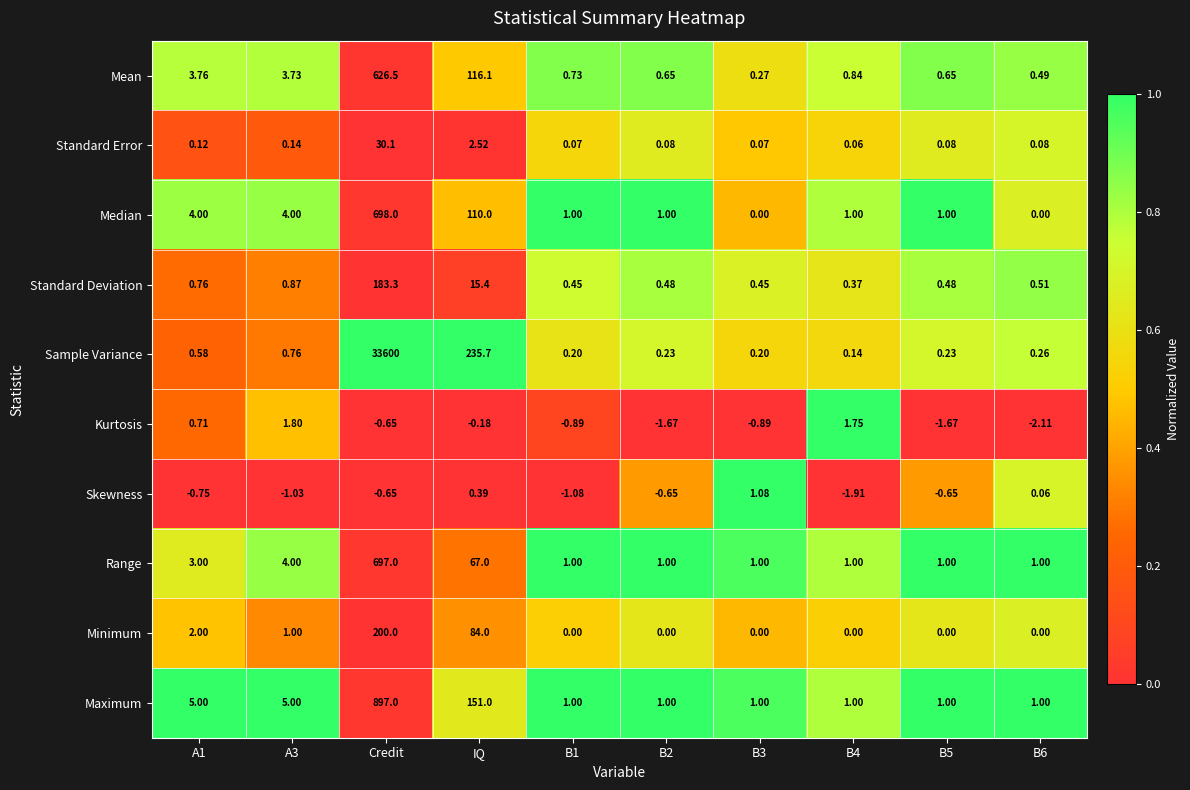

At which category does the chart reach its peak across all series?

Credit